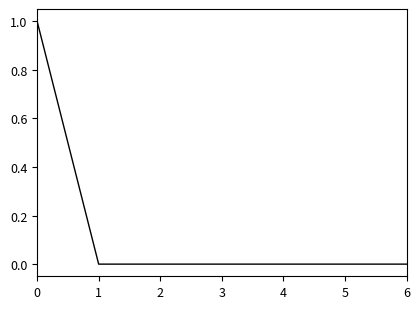

The value at 3 is 0. True or false?

True